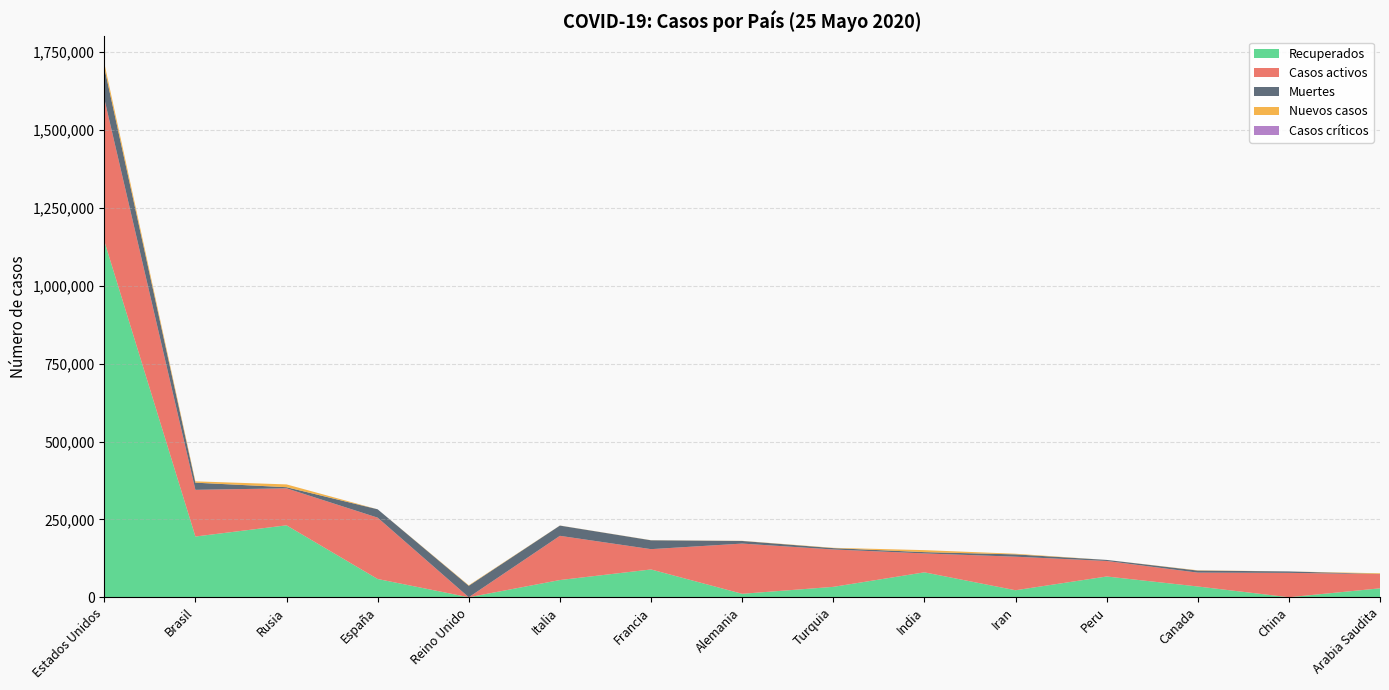

Reading right to left, list all the values displayed in this chart.

Casos activos: Arabia Saudita=45668	China=78268	Canada=44530	Peru=49795	Iran=107713	India=60706	Turquia=120015	Alemania=161200	Francia=65199	Italia=141981	Reino Unido=0	España=196958	Rusia=118798	Brasil=149911	Estados Unidos=457369
Recuperados: Arabia Saudita=28728	China=83	Canada=34609	Peru=66708	Iran=22560	India=80063	Turquia=33430	Alemania=11161	Francia=89311	Italia=55300	Reino Unido=0	España=58685	Rusia=230996	Brasil=195030	Estados Unidos=1143823
Muertes: Arabia Saudita=399	China=4634	Canada=6538	Peru=3456	Iran=7451	India=4172	Turquia=4369	Alemania=8428	Francia=28432	Italia=32877	Reino Unido=36914	España=26837	Rusia=3633	Brasil=22965	Estados Unidos=99685
Nuevos casos: Arabia Saudita=2235	China=11	Canada=978	Peru=0	Iran=2023	India=6405	Turquia=987	Alemania=461	Francia=358	Italia=300	Reino Unido=1625	España=0	Rusia=8946	Brasil=4288	Estados Unidos=14441
Casos críticos: Arabia Saudita=0	China=0	Canada=0	Peru=0	Iran=0	India=0	Turquia=0	Alemania=0	Francia=0	Italia=0	Reino Unido=0	España=0	Rusia=0	Brasil=0	Estados Unidos=0